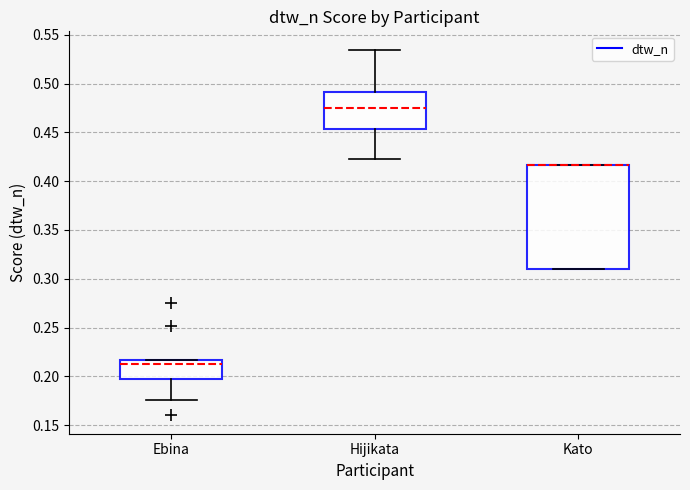

Reading left to right, read every box against the y-axis: the position of its median line, the range the box covers, and the ends of its whiskers. The values are not printed on the chart, so give them approximately, as read against the axis.

Ebina: median 0.210, box 0.195 to 0.215, whiskers 0.175 to 0.215
Hijikata: median 0.475, box 0.455 to 0.490, whiskers 0.425 to 0.535
Kato: median 0.415 (drawn on the box's upper edge), box 0.310 to 0.415, whiskers 0.310 to 0.415